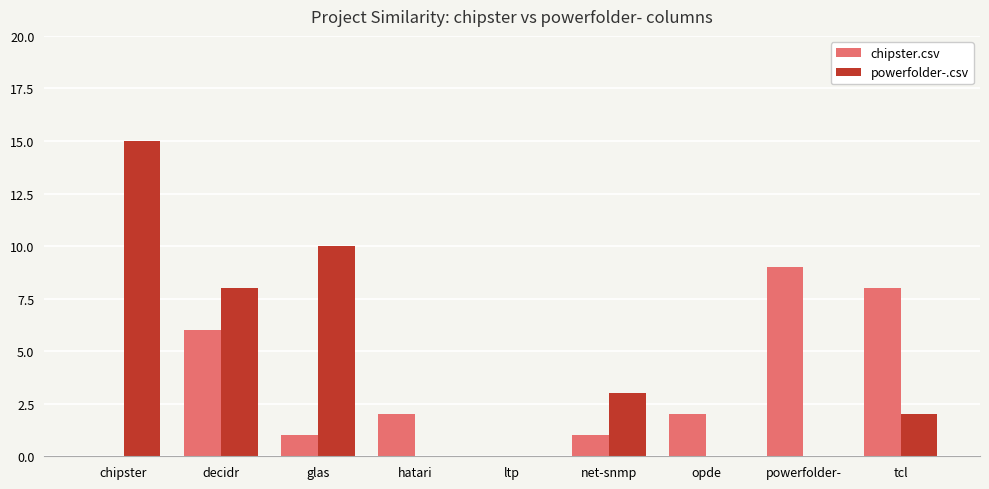

What is the sum of all chipster.csv values?

29